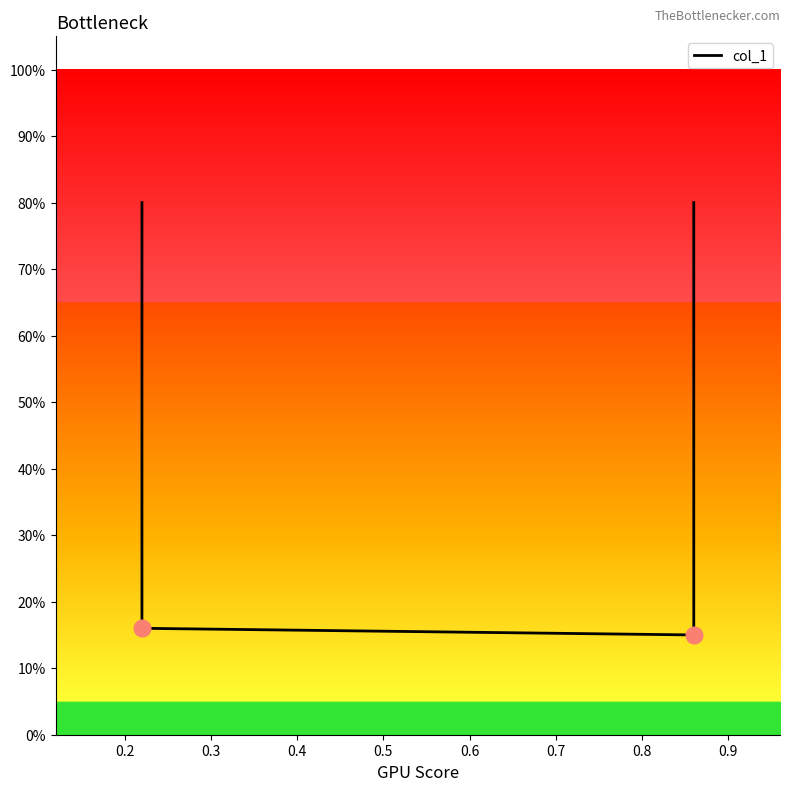

How many interior local valleys (lower than both neighbors) does the data have?

1